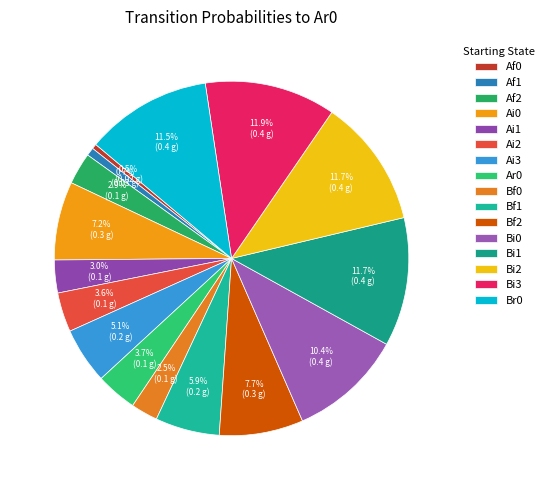

Is there any slice that represents more than half of the pie?

No